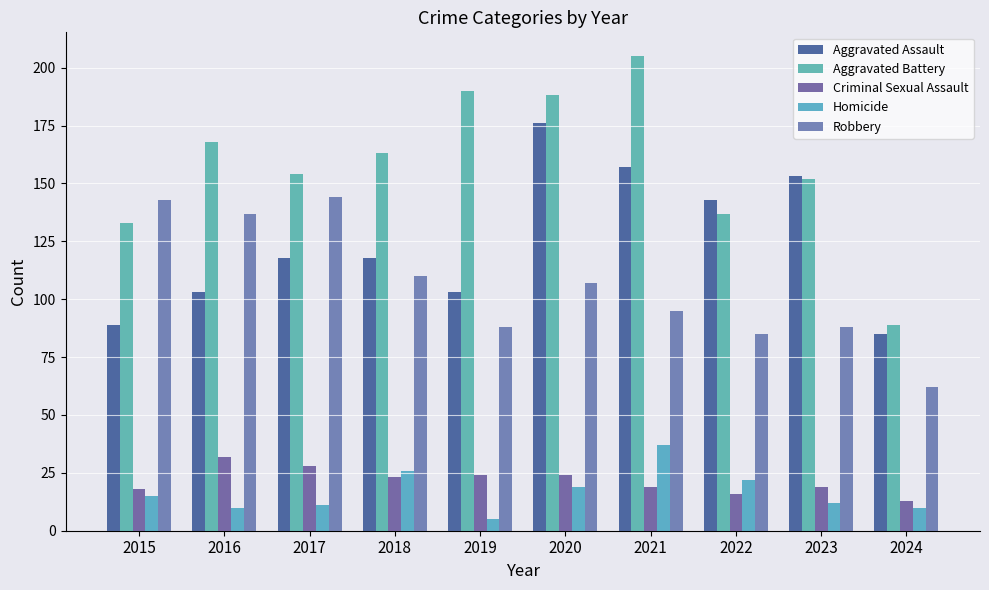

Is it true that Robbery equals 144 at 2017?

True